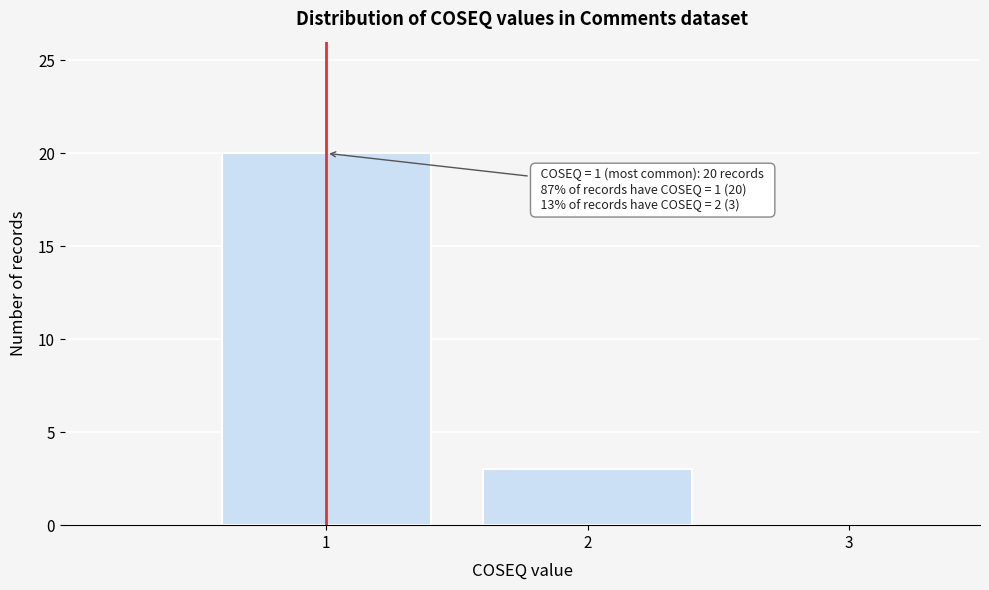

Over which range of the x-axis is the bar tallest?

0.5 to 1.5